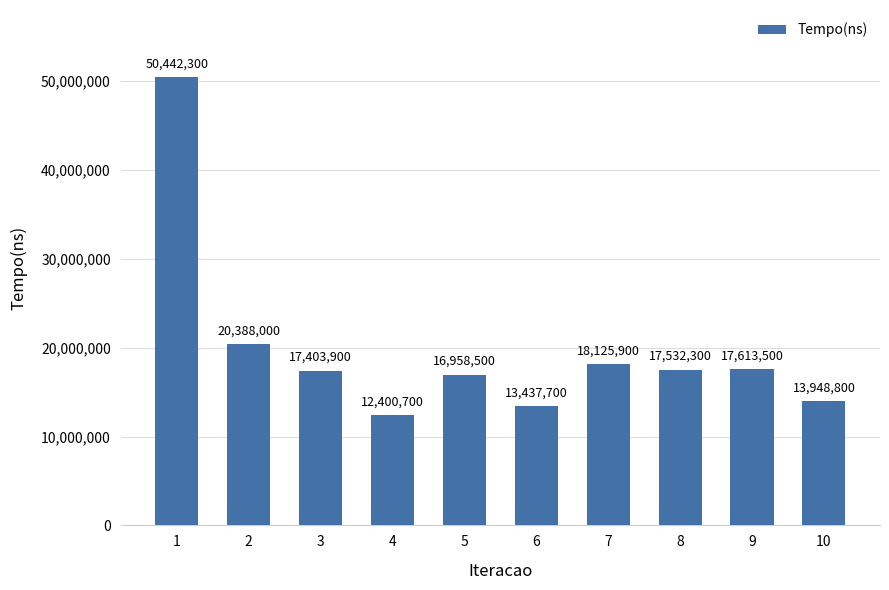

Is it true that the value at 9 is 24826559?

False